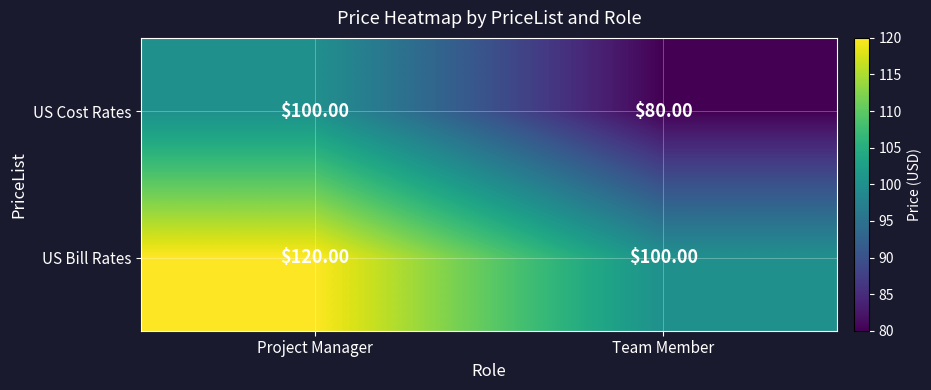

Which category has the highest value in the US Cost Rates series?

Project Manager